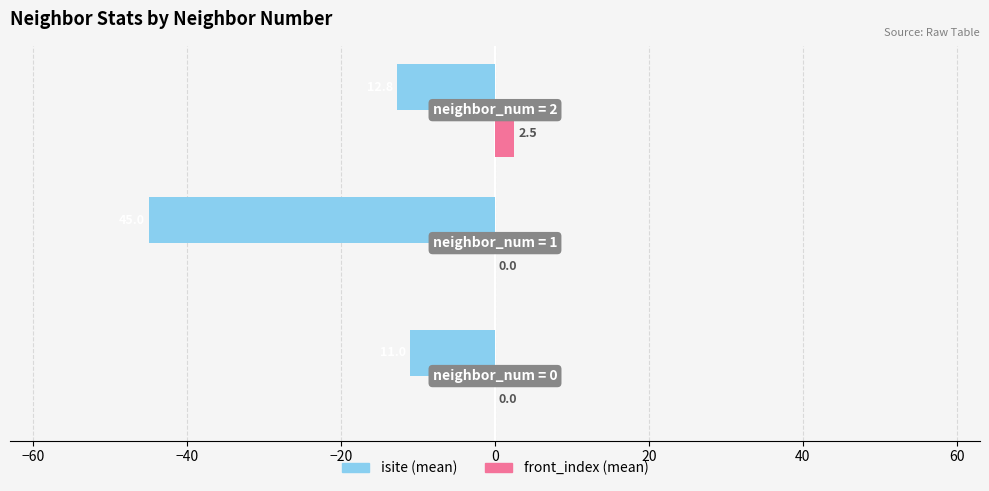

What is the greatest value displayed?

2.5